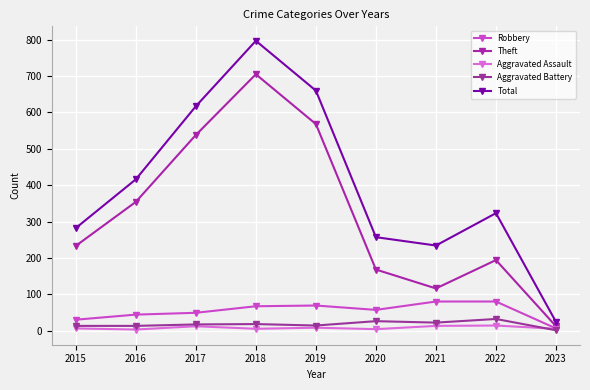

True or false: Aggravated Assault has a value of 12 at 2017.

True